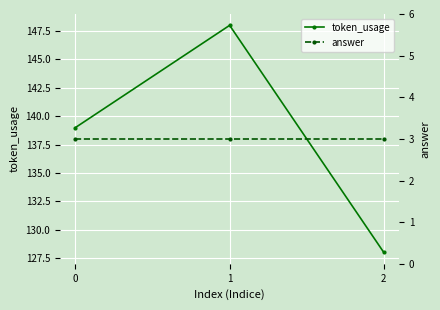

Rank the series by their maximum value, from highest to lowest.

token_usage, answer